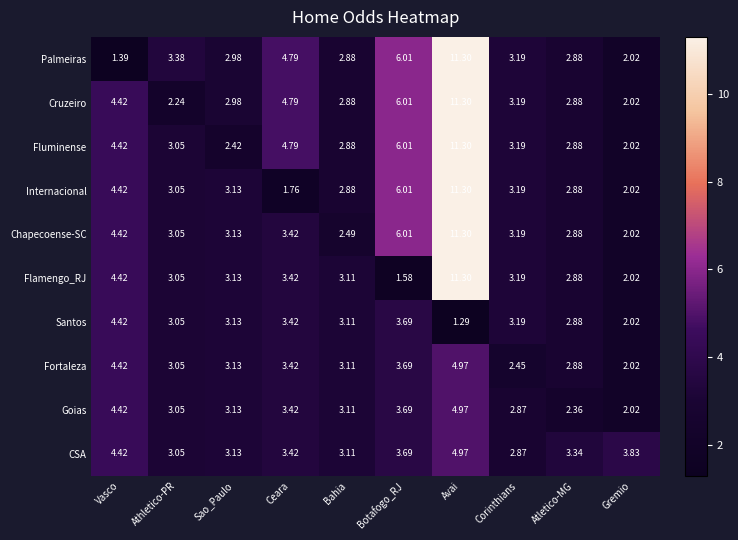

At which category does the chart reach its peak across all series?

Avai